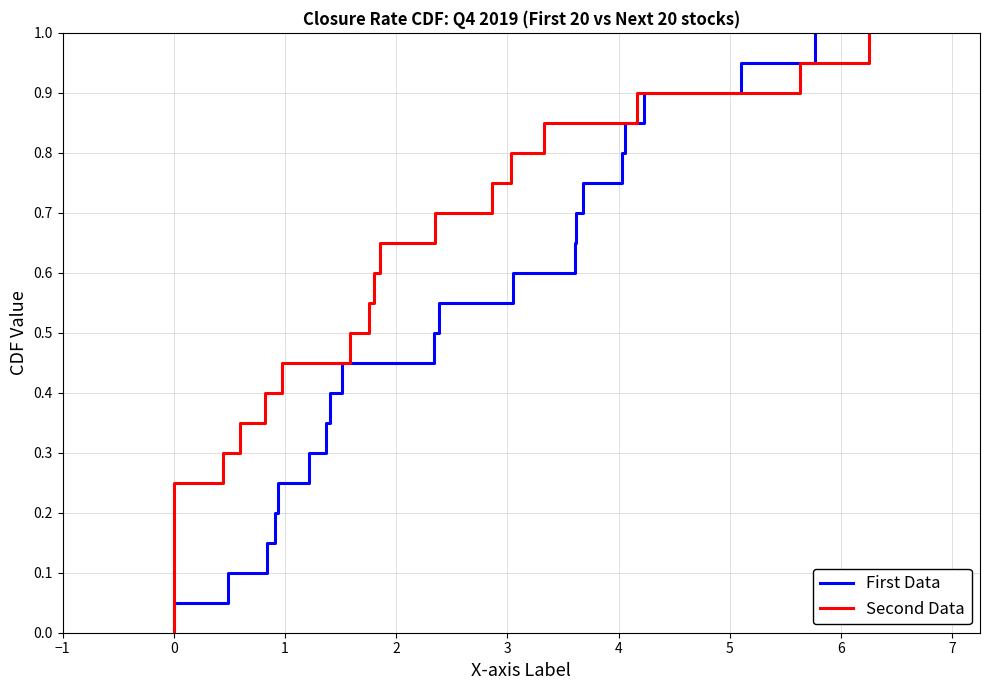

Reading right to left, extract all data points from this chart.

First Data: 1.0	0.9	0.9	0.8	0.8	0.8	0.7	0.7	0.6	0.6	0.5	0.5	0.4	0.3	0.3	0.2	0.2	0.1	0.1	0.1	0.0
Second Data: 1.0	0.9	0.9	0.8	0.8	0.8	0.7	0.7	0.6	0.6	0.5	0.5	0.4	0.3	0.3	0.2	0.2	0.1	0.1	0.1	0.0